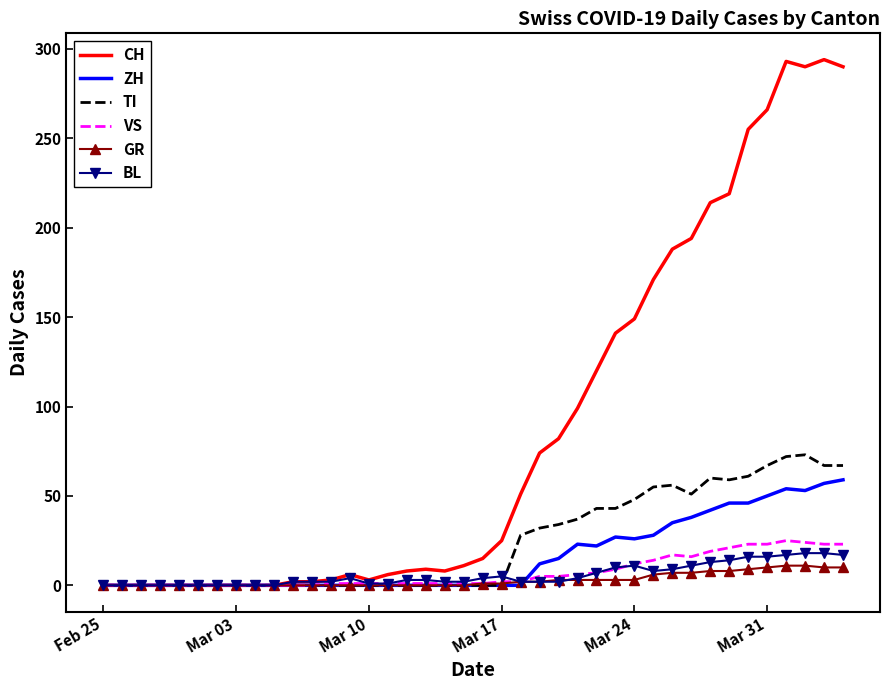

Which series has the largest total across all categories?

CH